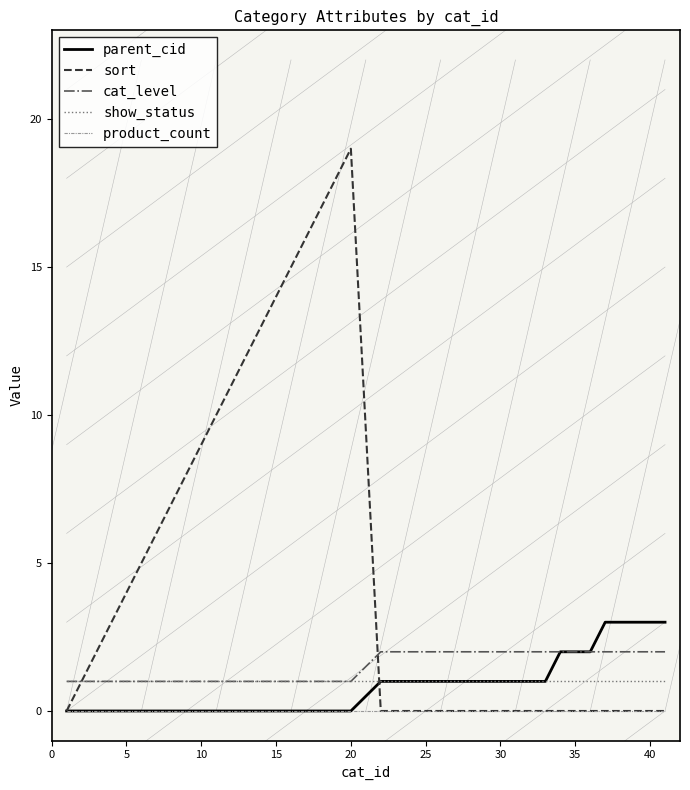

List the series in order of their peak value, highest first.

sort, parent_cid, cat_level, show_status, product_count